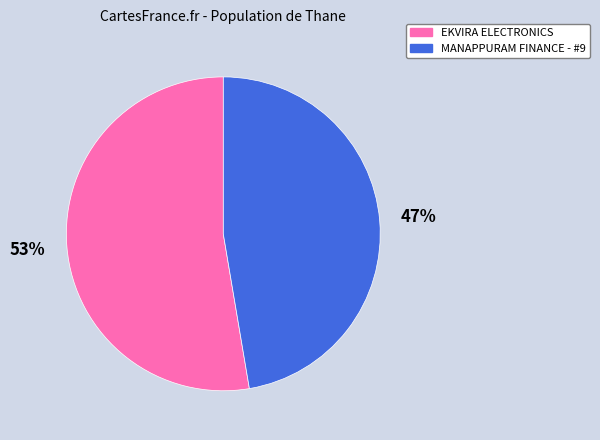

What is the smallest slice in the pie chart?

MANAPPURAM FINANCE - #9